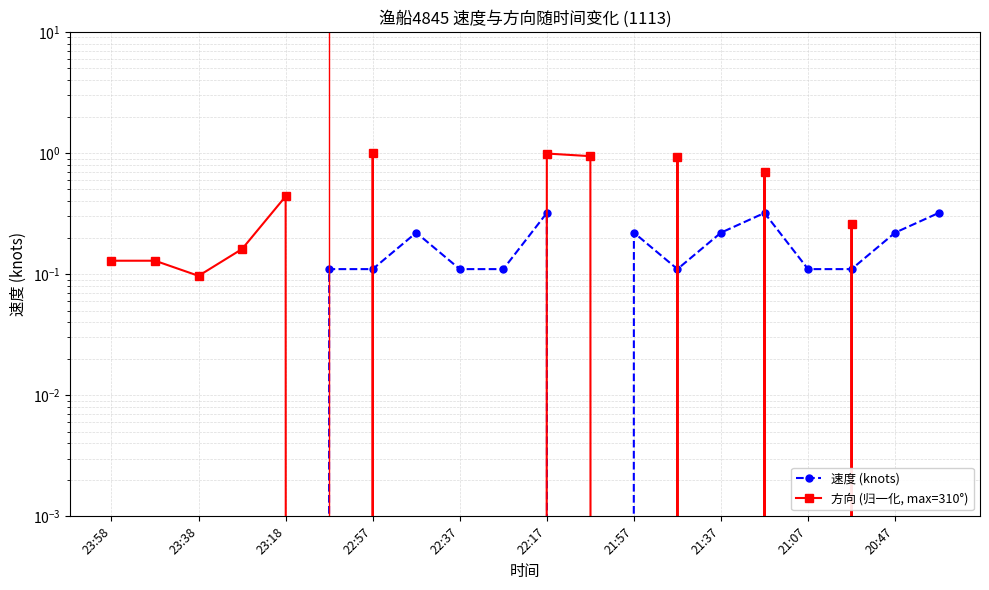

Reading right to left, transcribe all the data shown in this chart.

速度 (knots): 0.3	0.2	0.1	0.1	0.3	0.2	0.1	0.2	0.0	0.3	0.1	0.1	0.2	0.1	0.1	0.0	0.0	0.0	0.0	0.0
方向 (归一化, max=310°): 0.0	0.0	0.3	0.0	0.7	0.0	0.9	0.0	0.9	1.0	0.0	0.0	0.0	1.0	0.0	0.4	0.2	0.1	0.1	0.1